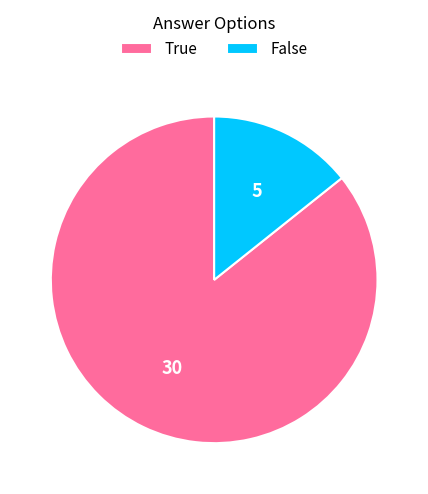

Which category has the smallest portion of the pie?

False